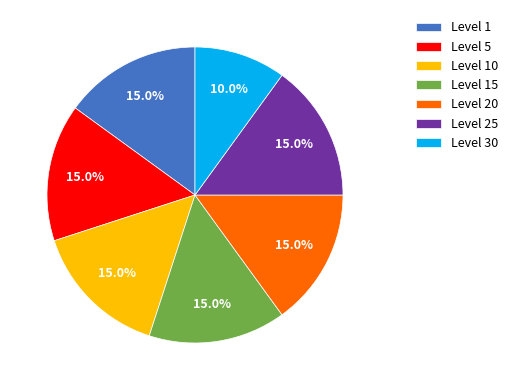

Approximately how many times larger is the value at Level 15 compared to Level 1?

1.0